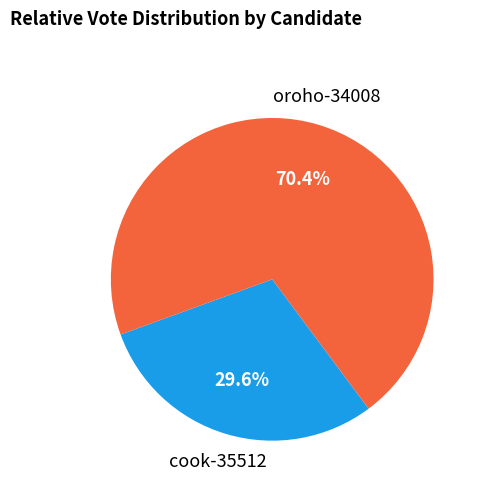

Rank the categories by value from lowest to highest.

cook-35512, oroho-34008